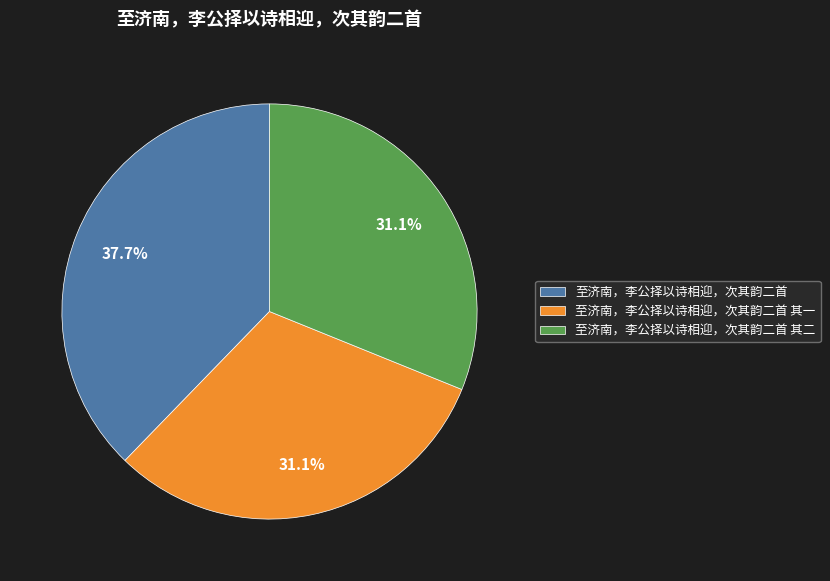

Which category has the biggest portion of the pie?

至济南，李公择以诗相迎，次其韵二首